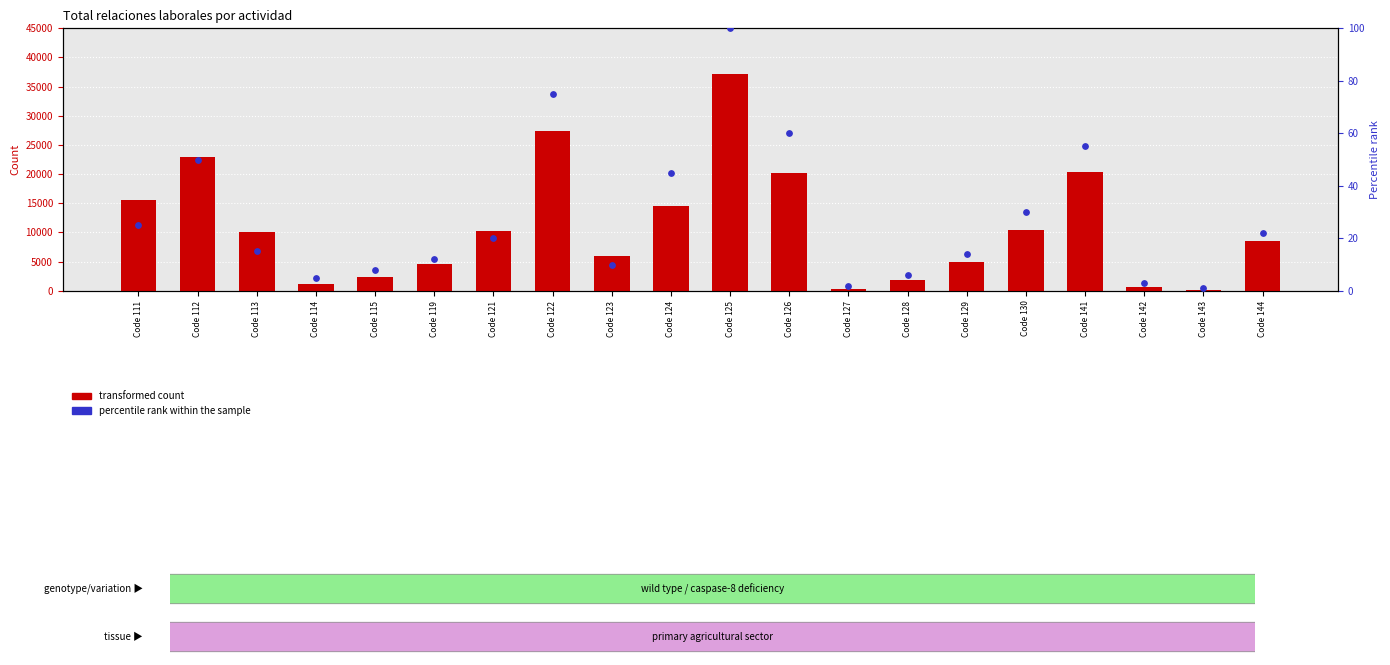

Is the value of percentile rank within the sample at Code 119 greater than the value of transformed count at Code 141?

No